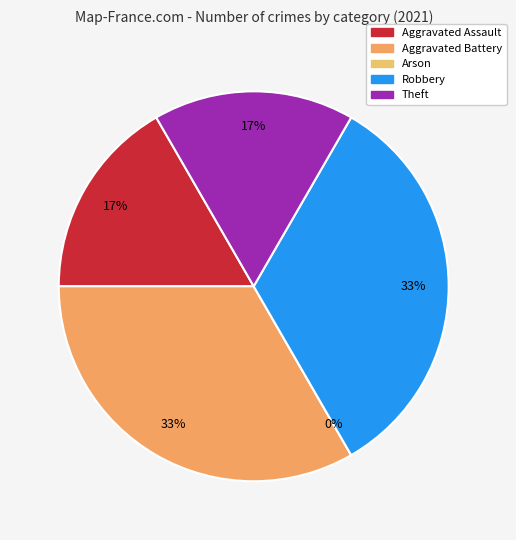

Which category has the biggest portion of the pie?

Aggravated Battery